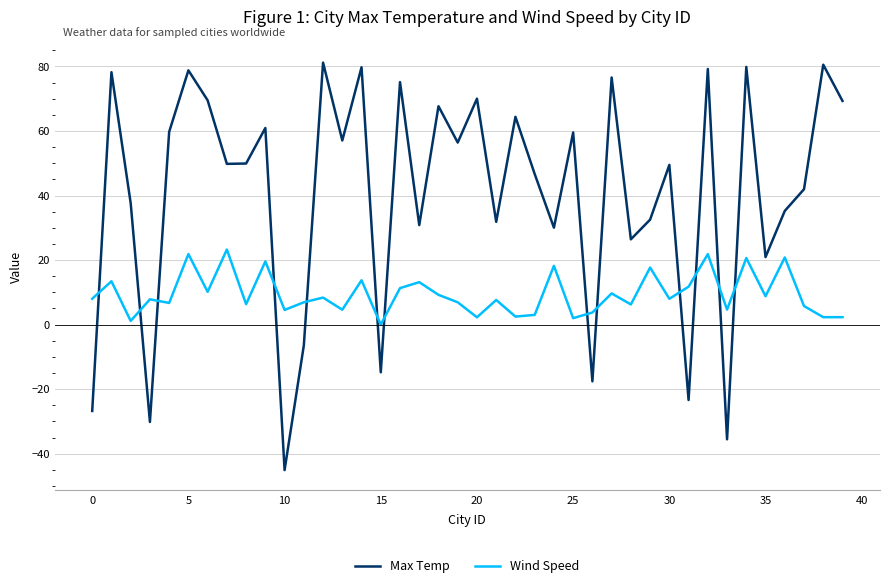

Which series has the widest spread of values?

Max Temp